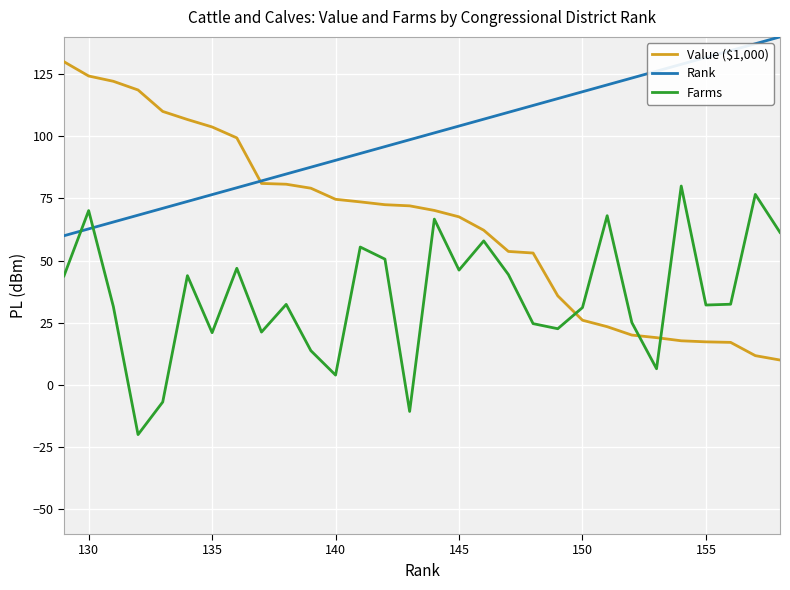

What are all the series names shown in the legend?

Value ($1,000), Rank, Farms